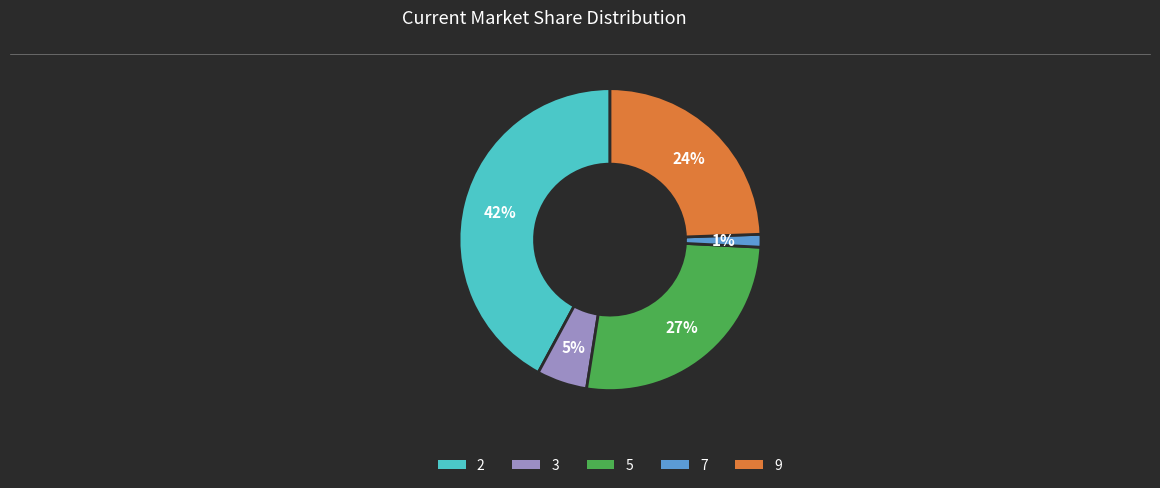

Is there any slice that represents more than half of the pie?

No